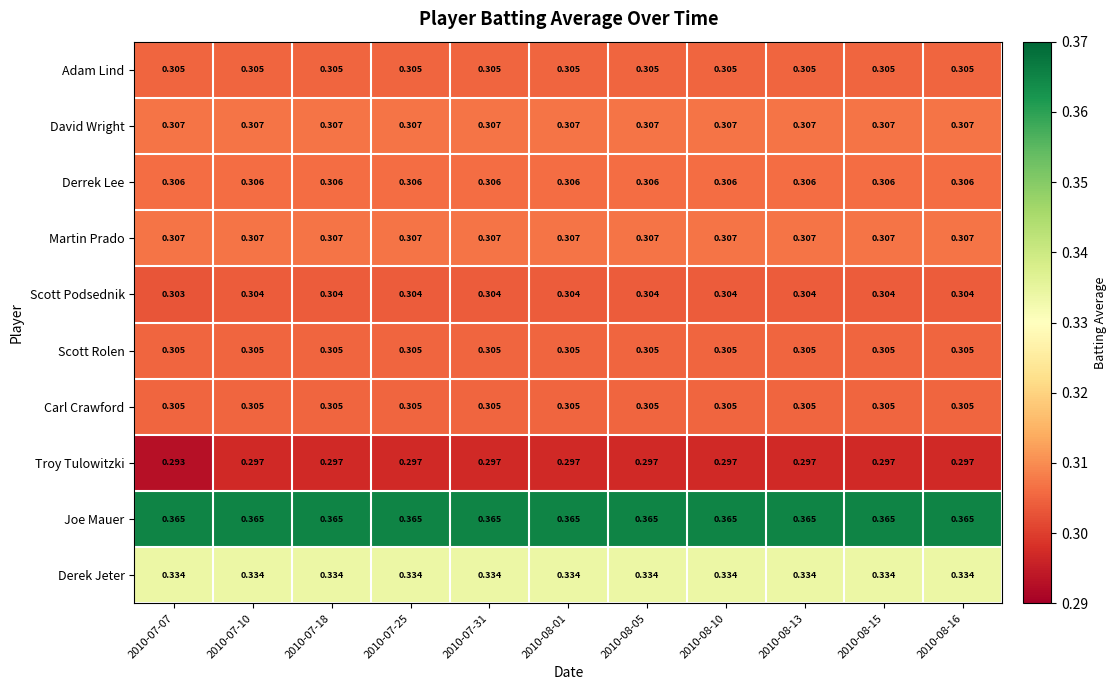

Is the value of David Wright at 2010-07-07 greater than the value of Derrek Lee at 2010-07-10?

Yes